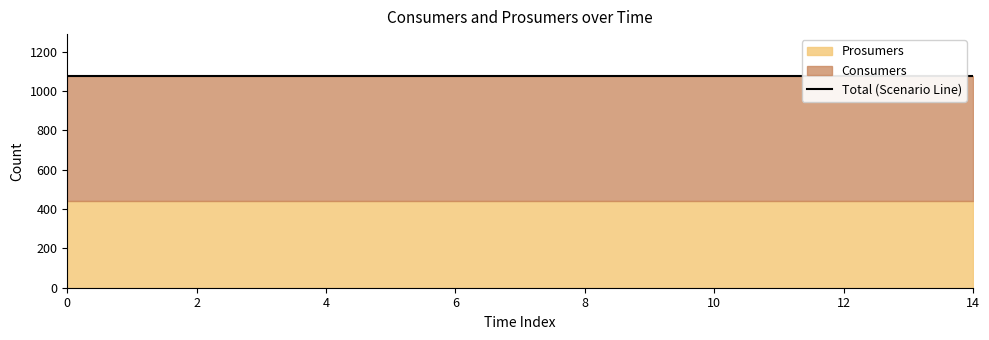

Reading left to right, list all the values displayed in this chart.

Consumers: 0=635	1=635	2=635	3=635	4=635	5=635	6=635	7=635	8=635	9=635	10=635	11=635	12=635	13=635	14=635
Prosumers: 0=440	1=440	2=440	3=440	4=440	5=440	6=440	7=440	8=440	9=440	10=440	11=440	12=440	13=440	14=440